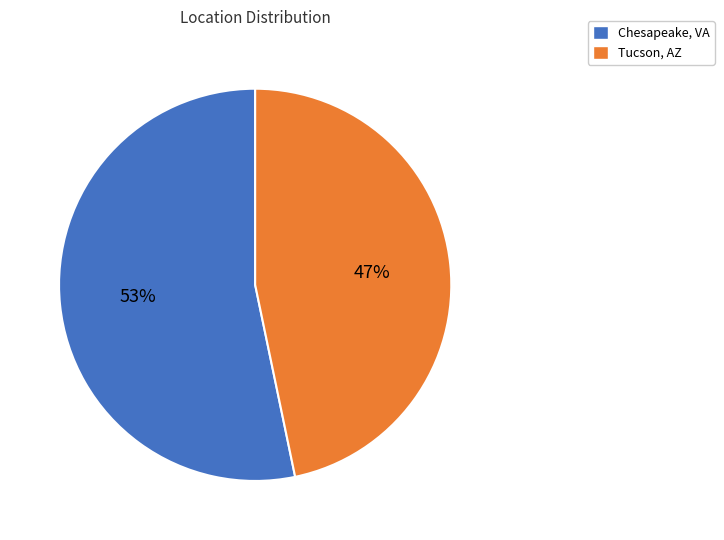

What percentage is the Tucson, AZ slice, to the nearest percent?

47%